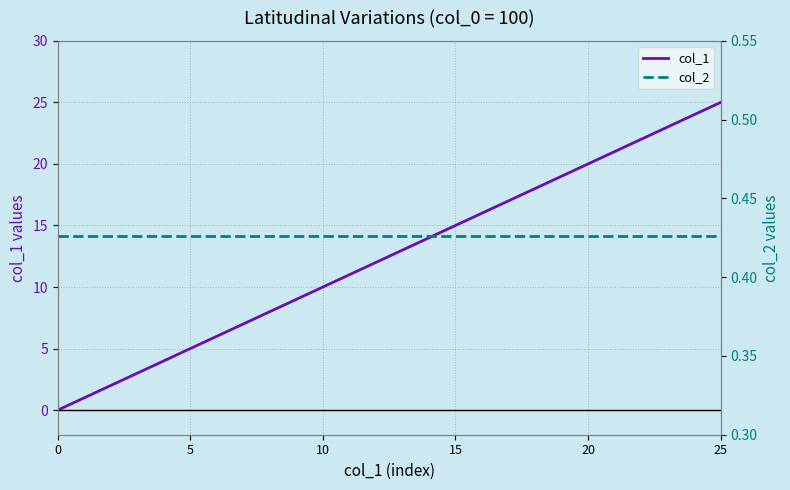

True or false: col_2 has more than 1 points higher than both neighbors.

False